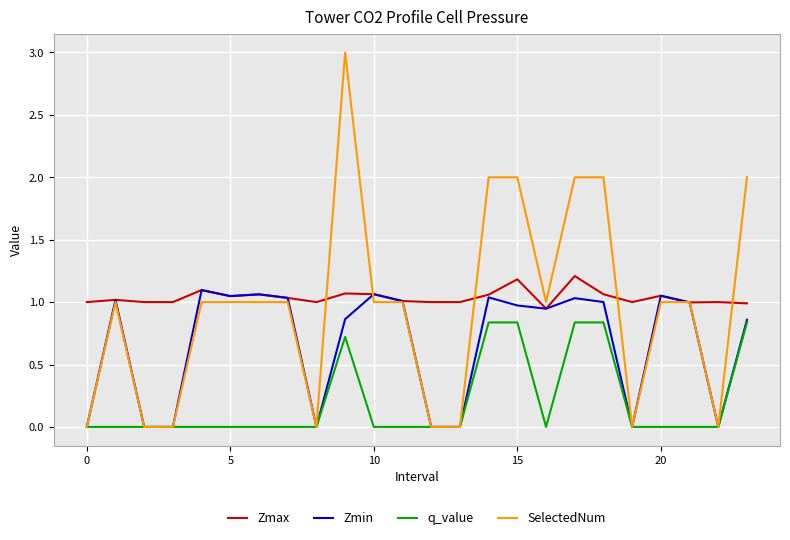

How many q_value values are between 0 and 1?

24